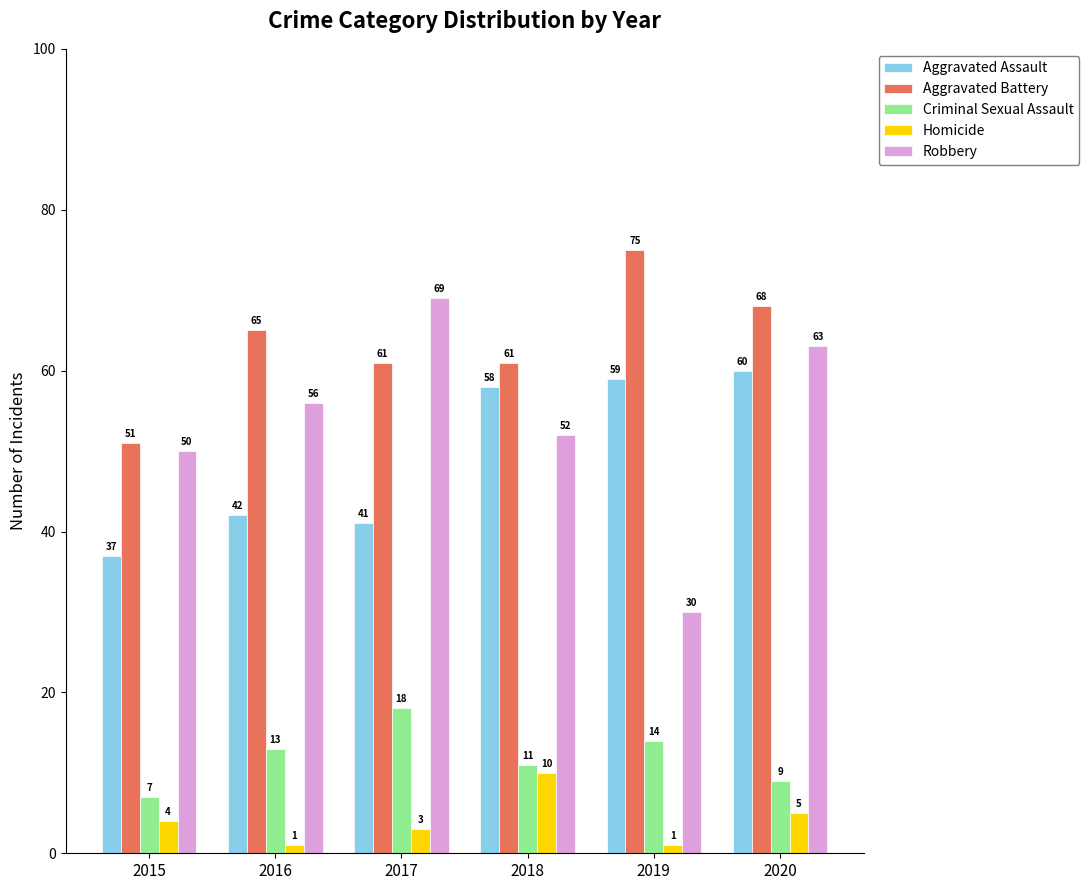

The value of Criminal Sexual Assault at 2016 is 13. True or false?

True